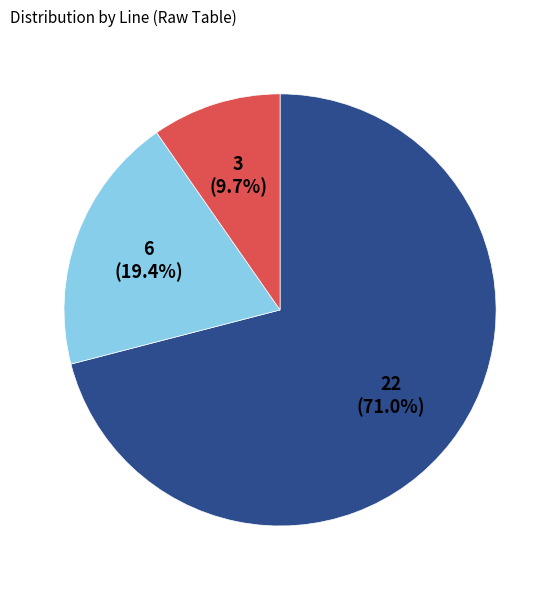

Is there any slice that represents more than half of the pie?

Yes